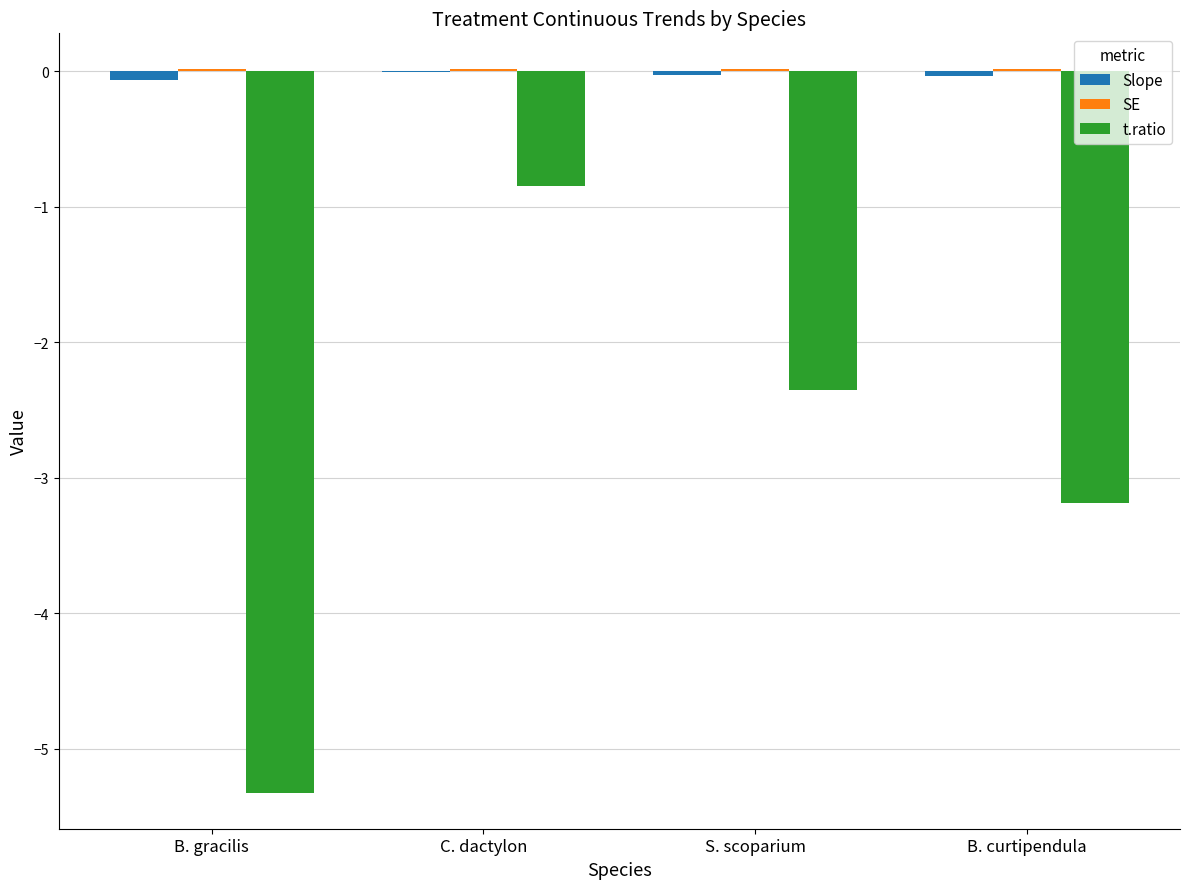

How many groups of bars are there?

4